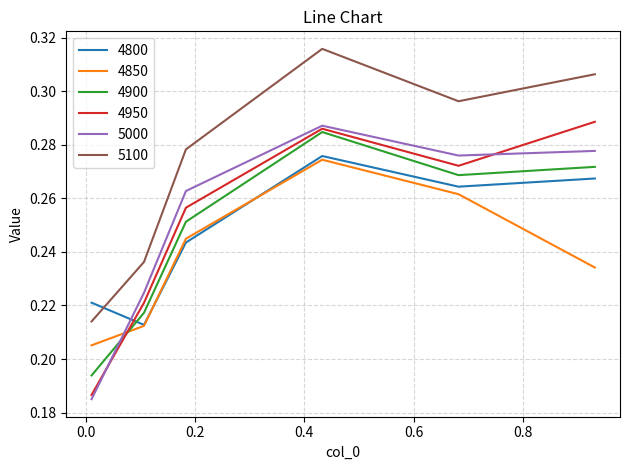

How many interior local peaks does the 4950 series have?

1